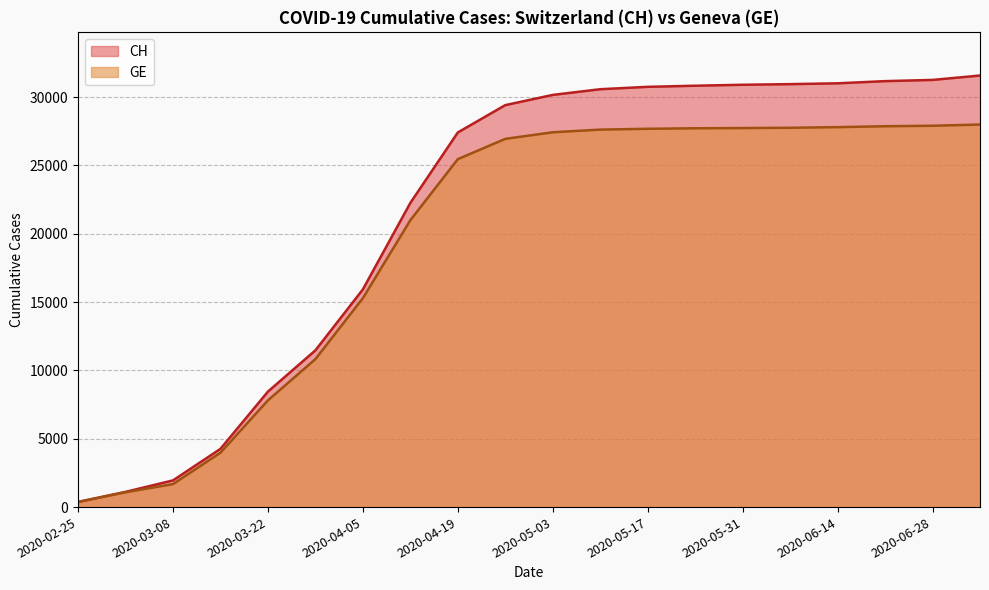

True or false: GE and CH cross at least once.

False